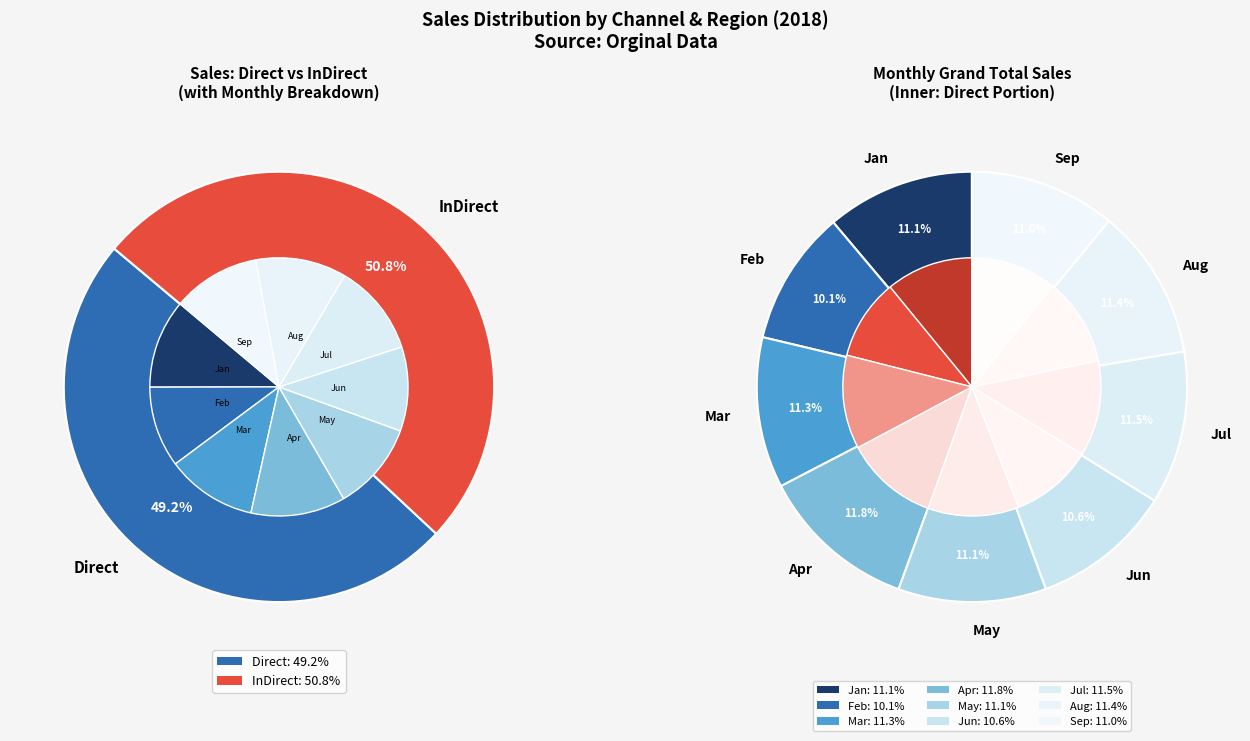

To the nearest percent, what portion does May represent?

11%